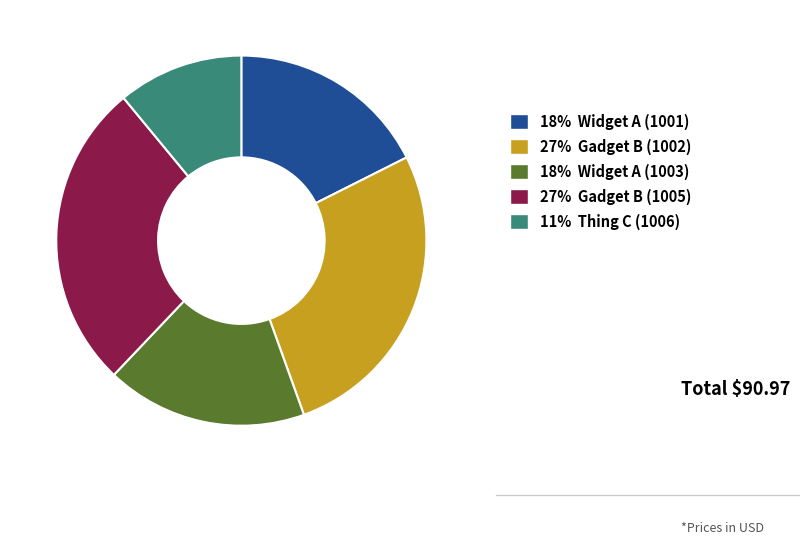

Does any single category account for the majority?

No